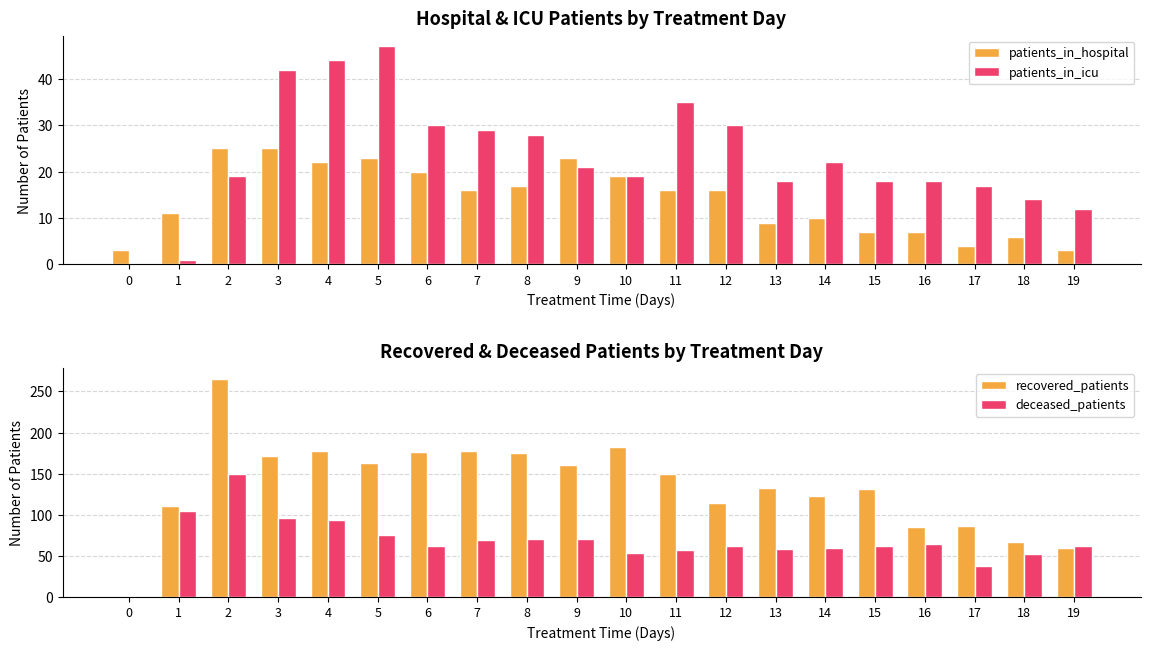

Between 2 and 12, which is larger?

2